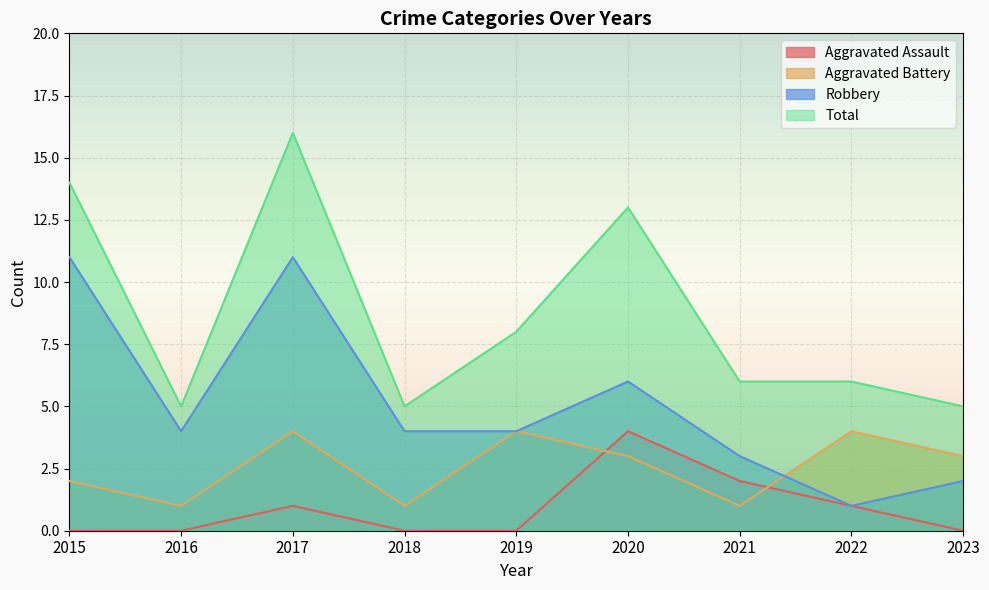

Between which two adjacent categories do Aggravated Battery and Aggravated Assault first intersect?

2019 and 2020